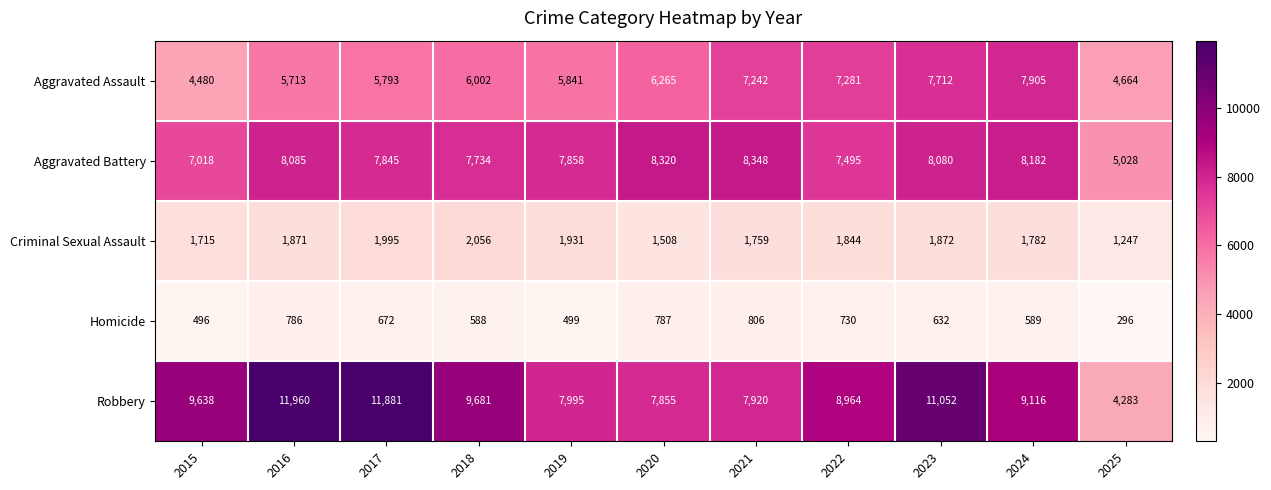

Between 2015 and 2019, which series saw the biggest shift?

Robbery